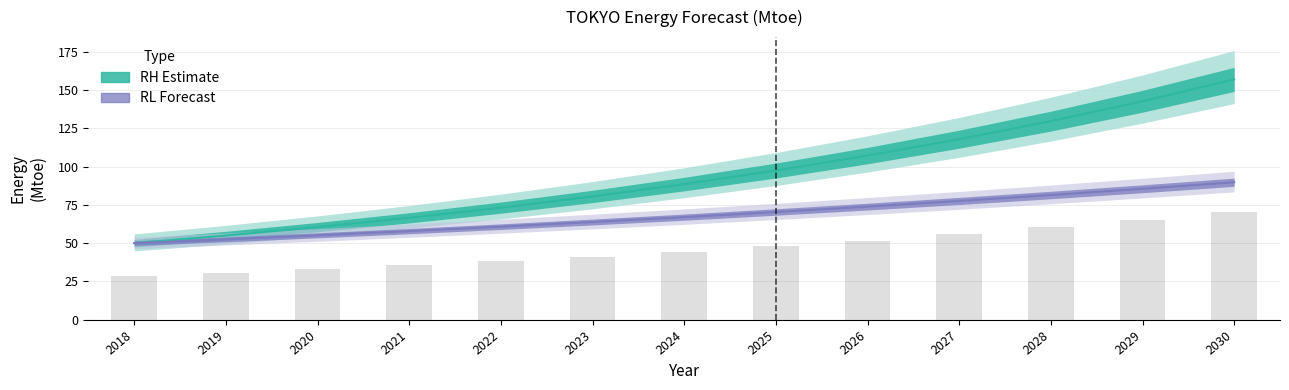

What is the minimum value for RH?

50.0